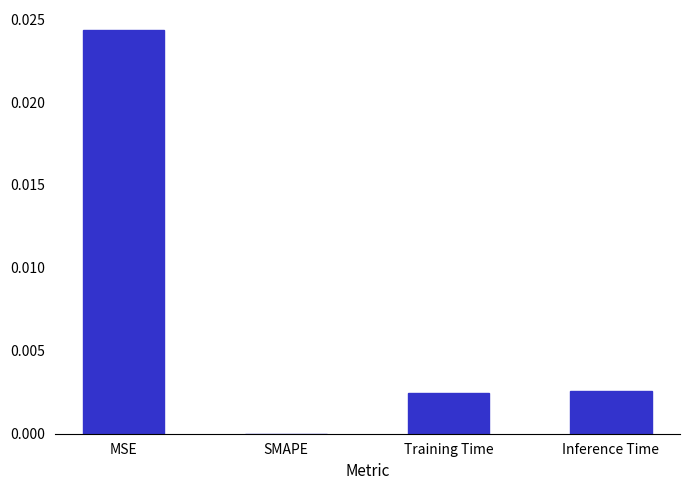

Which category has the highest value across all series?

MSE